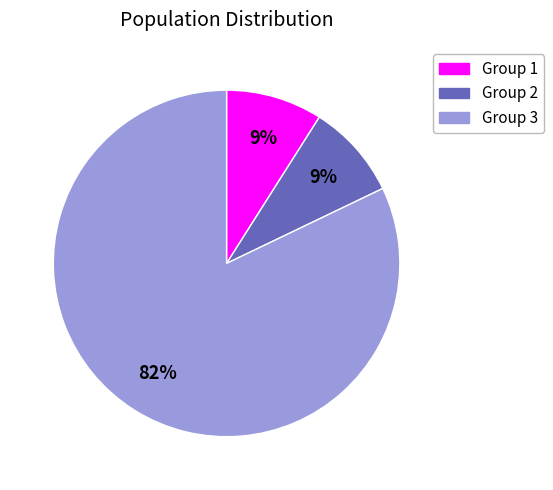

To the nearest percent, what is the average slice percentage?

33%